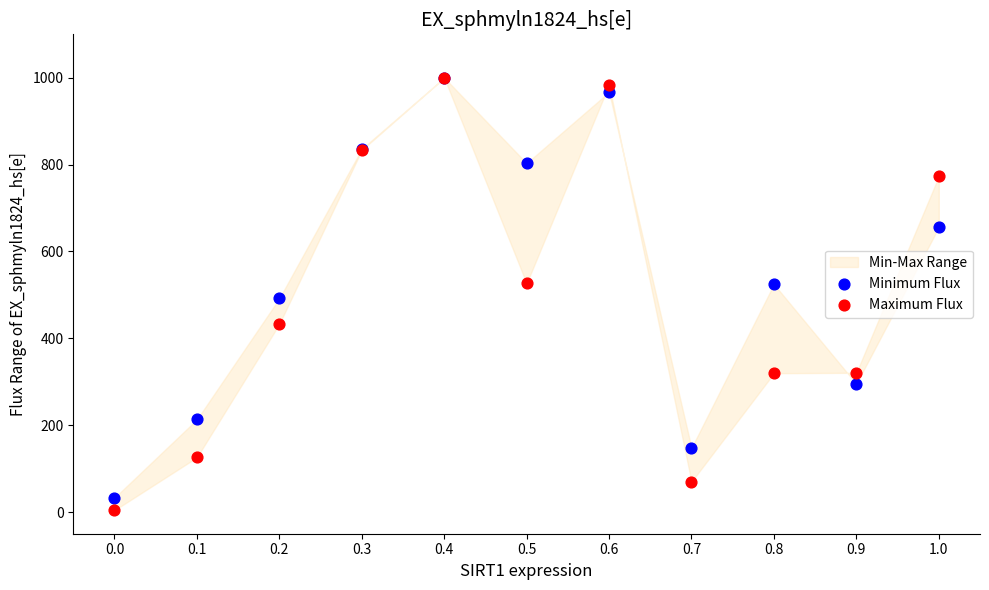

Which series has the largest Y range (max minus min)?

Maximum Flux